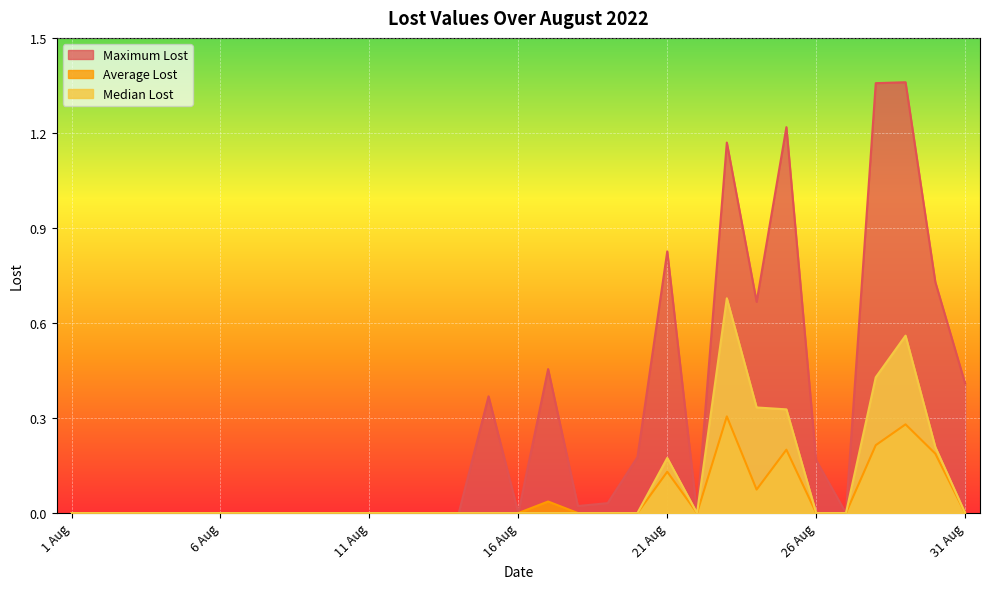

Reading left to right, list all the values displayed in this chart.

Maximum Lost: 1 Aug=0.0	2 Aug=0.0	3 Aug=0.0	4 Aug=0.0	5 Aug=0.0	6 Aug=0.0	7 Aug=0.0	8 Aug=0.0	9 Aug=0.0	10 Aug=0.0	11 Aug=0.0	12 Aug=0.0	13 Aug=0.0	14 Aug=0.0	15 Aug=0.4	16 Aug=0.0	17 Aug=0.5	18 Aug=0.0	19 Aug=0.0	20 Aug=0.2	21 Aug=0.8	22 Aug=0.0	23 Aug=1.2	24 Aug=0.7	25 Aug=1.2	26 Aug=0.2	27 Aug=0.0	28 Aug=1.4	29 Aug=1.4	30 Aug=0.7	31 Aug=0.4
Average Lost: 1 Aug=0.0	2 Aug=0.0	3 Aug=0.0	4 Aug=0.0	5 Aug=0.0	6 Aug=0.0	7 Aug=0.0	8 Aug=0.0	9 Aug=0.0	10 Aug=0.0	11 Aug=0.0	12 Aug=0.0	13 Aug=0.0	14 Aug=0.0	15 Aug=0.0	16 Aug=0.0	17 Aug=0.0	18 Aug=0.0	19 Aug=0.0	20 Aug=0.0	21 Aug=0.1	22 Aug=0.0	23 Aug=0.3	24 Aug=0.1	25 Aug=0.2	26 Aug=0.0	27 Aug=0.0	28 Aug=0.2	29 Aug=0.3	30 Aug=0.2	31 Aug=0.0
Median Lost: 1 Aug=0.0	2 Aug=0.0	3 Aug=0.0	4 Aug=0.0	5 Aug=0.0	6 Aug=0.0	7 Aug=0.0	8 Aug=0.0	9 Aug=0.0	10 Aug=0.0	11 Aug=0.0	12 Aug=0.0	13 Aug=0.0	14 Aug=0.0	15 Aug=0.0	16 Aug=0.0	17 Aug=0.0	18 Aug=0.0	19 Aug=0.0	20 Aug=0.0	21 Aug=0.2	22 Aug=0.0	23 Aug=0.7	24 Aug=0.3	25 Aug=0.3	26 Aug=0.0	27 Aug=0.0	28 Aug=0.4	29 Aug=0.6	30 Aug=0.2	31 Aug=0.0